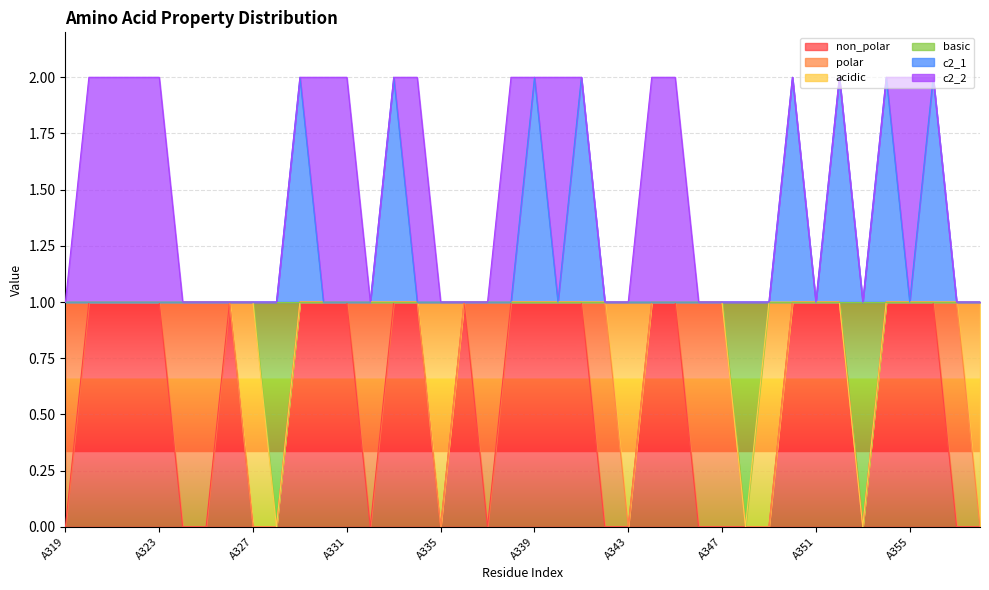

Does the chart display data point markers on the line(s)?

No